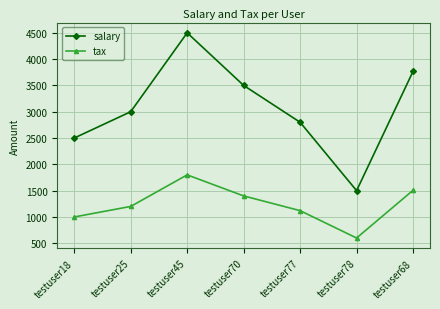

What is the value of the salary point at the 3rd from the left?

4500.0